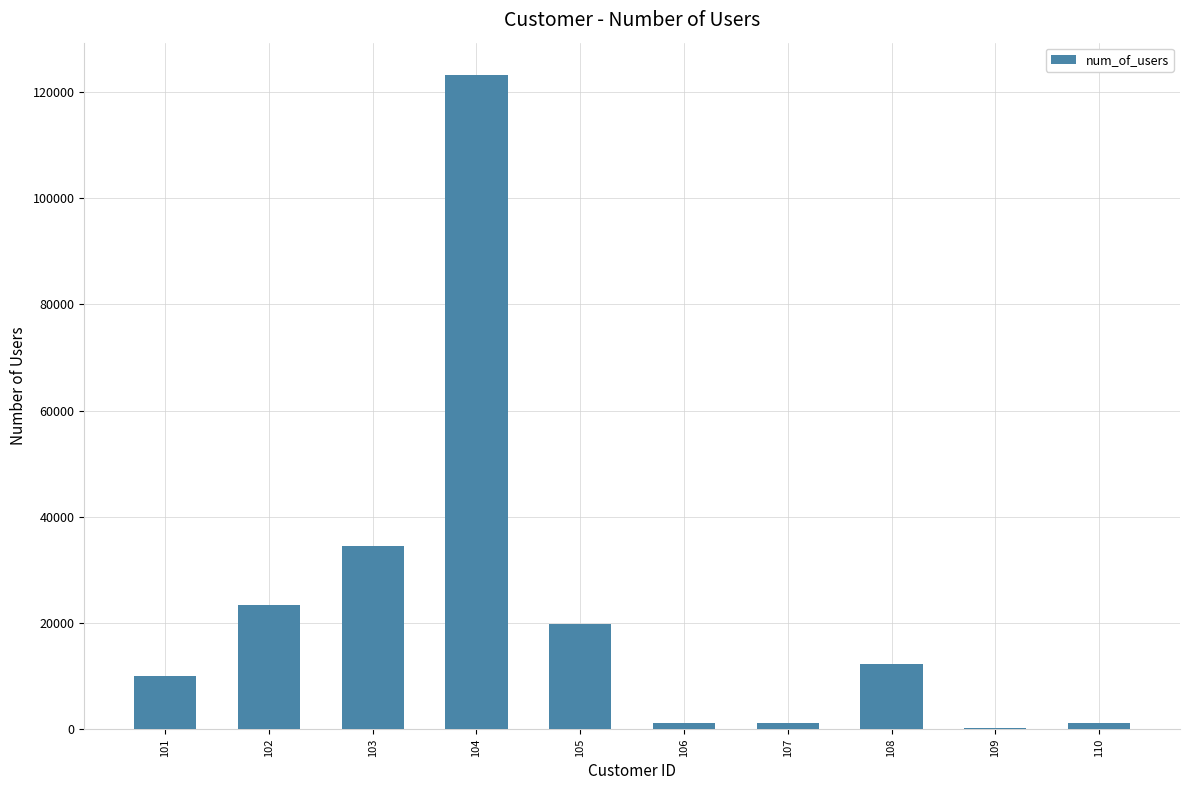

What is the change in value from 104 to 108?

-110923